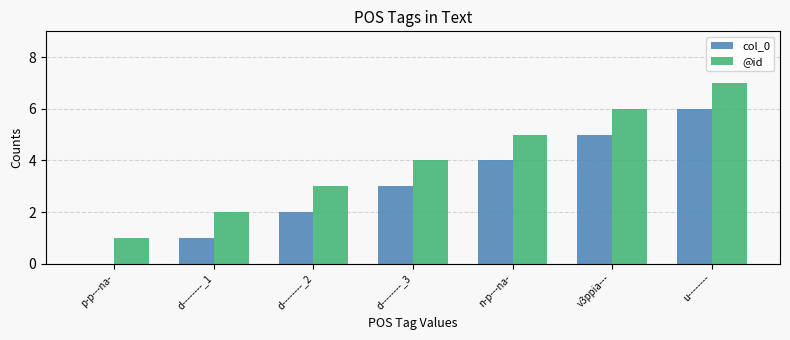

The value of col_0 at d--------_2 is 3. True or false?

False